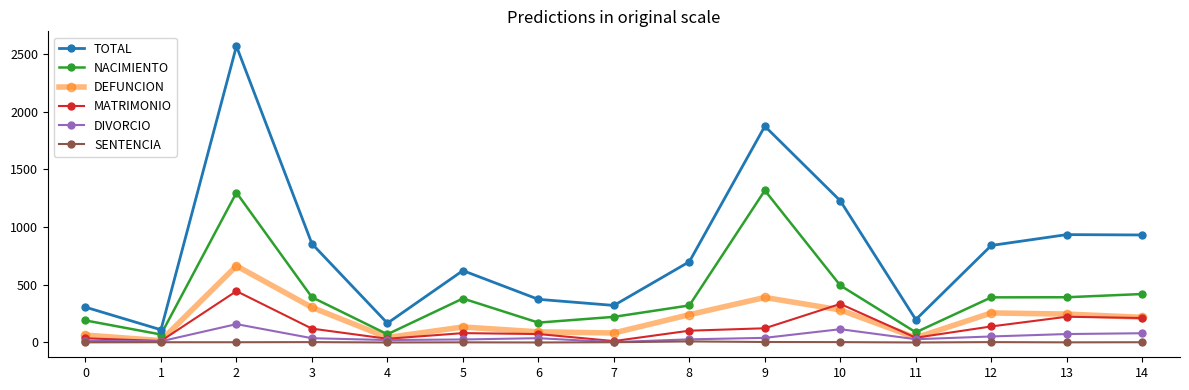

True or false: DIVORCIO and TOTAL cross at least once.

False